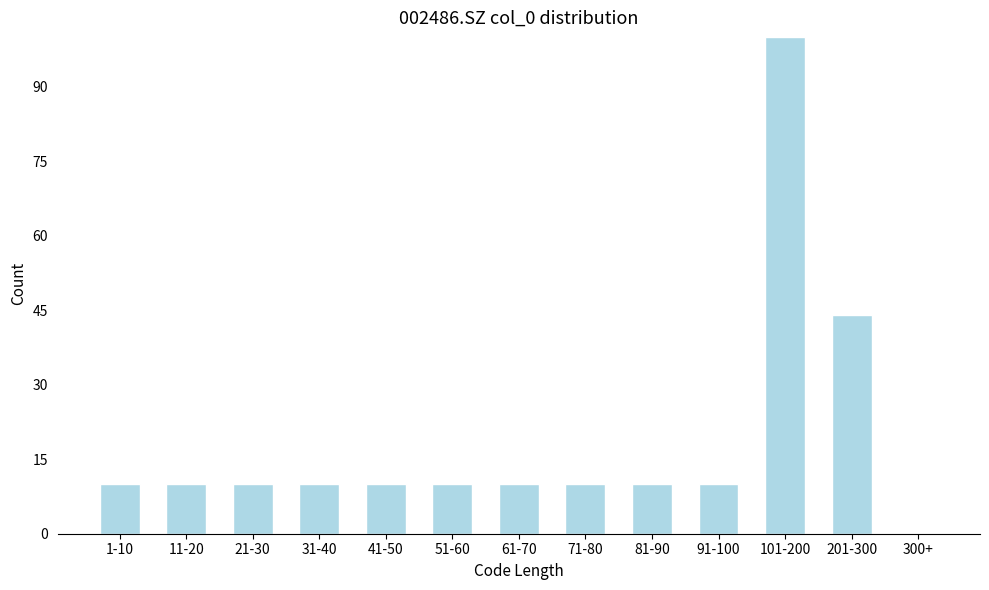

Reading left to right, transcribe all the data shown in this chart.

1-10=10	11-20=10	21-30=10	31-40=10	41-50=10	51-60=10	61-70=10	71-80=10	81-90=10	91-100=10	101-200=100	201-300=44	300+=0